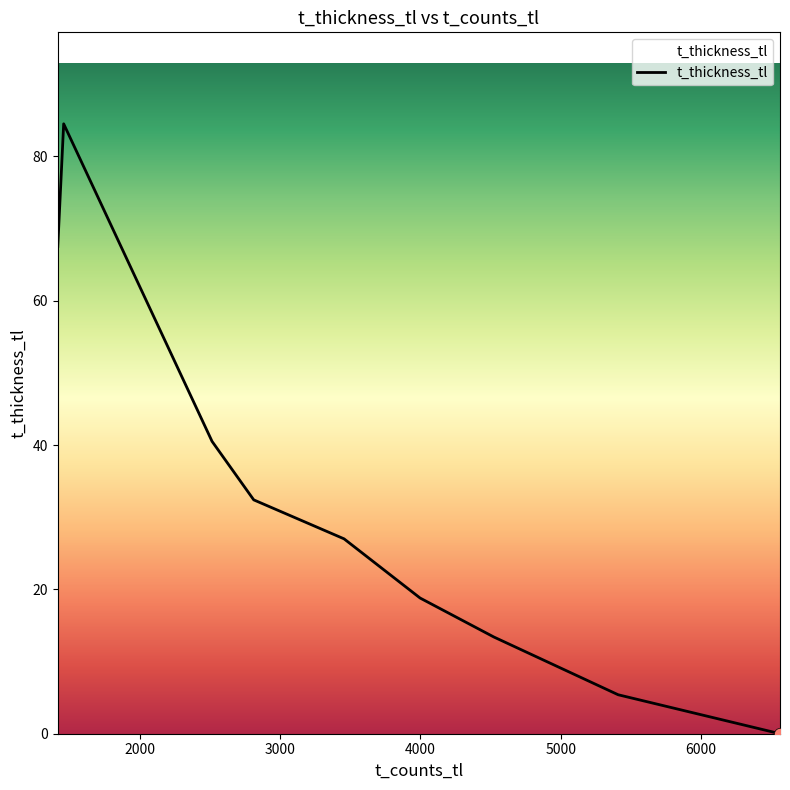

What is the greatest value displayed?

84.5